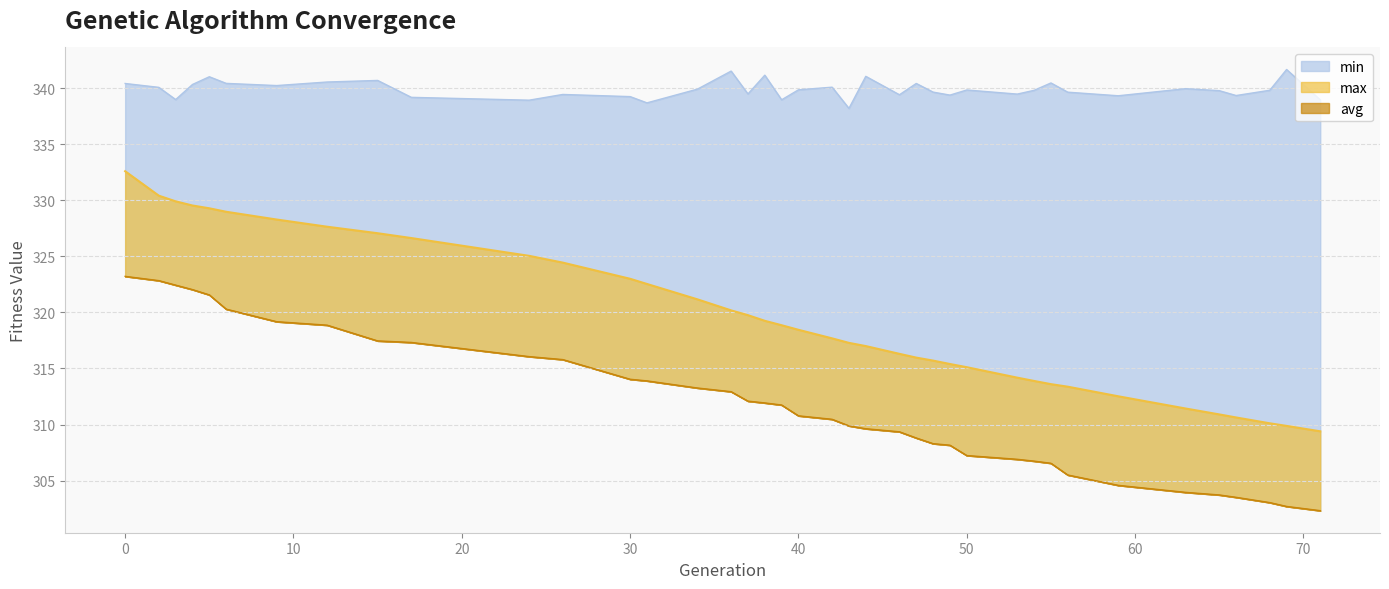

True or false: max_line and avg_line intersect in this chart.

False